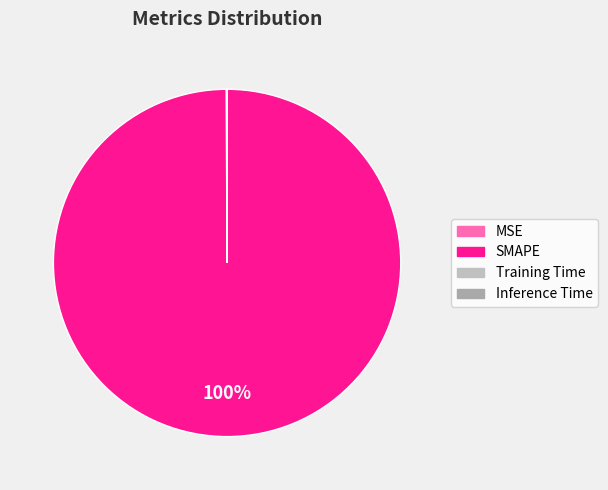

Rank the categories by value from highest to lowest.

SMAPE, MSE, Training Time, Inference Time